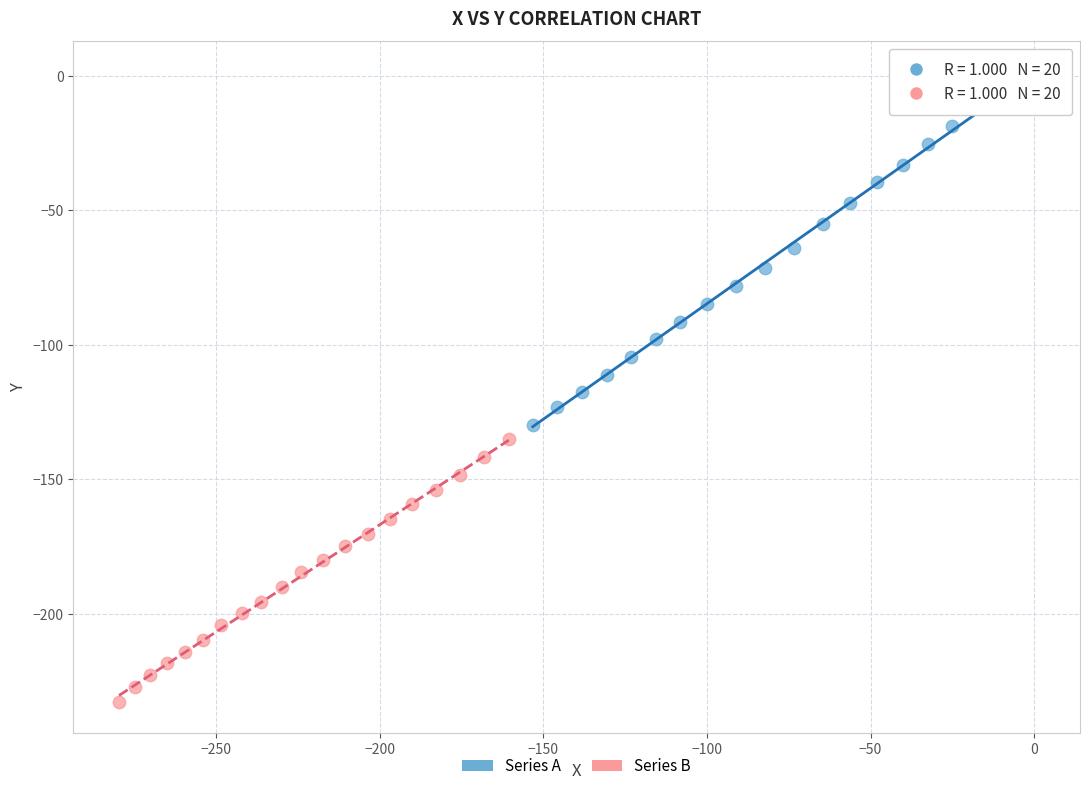

Which series contains the lowest Y value?

Series B